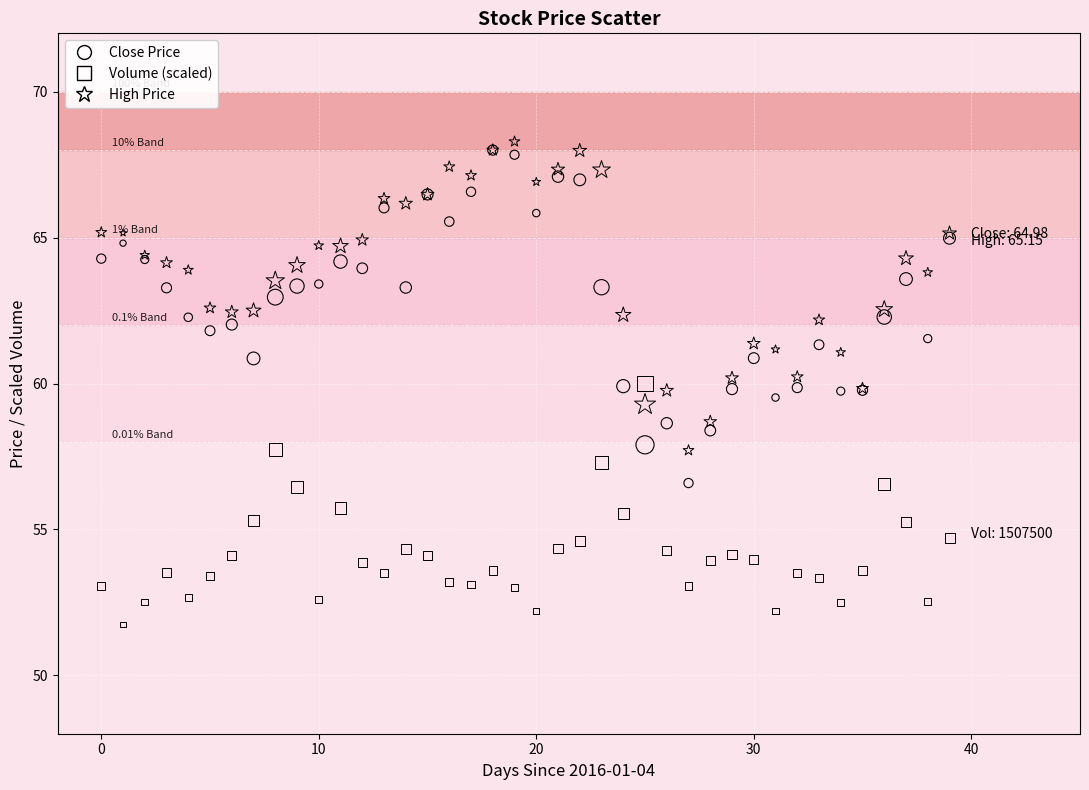

What are all the series names shown in the legend?

Close Price, Volume (scaled), High Price